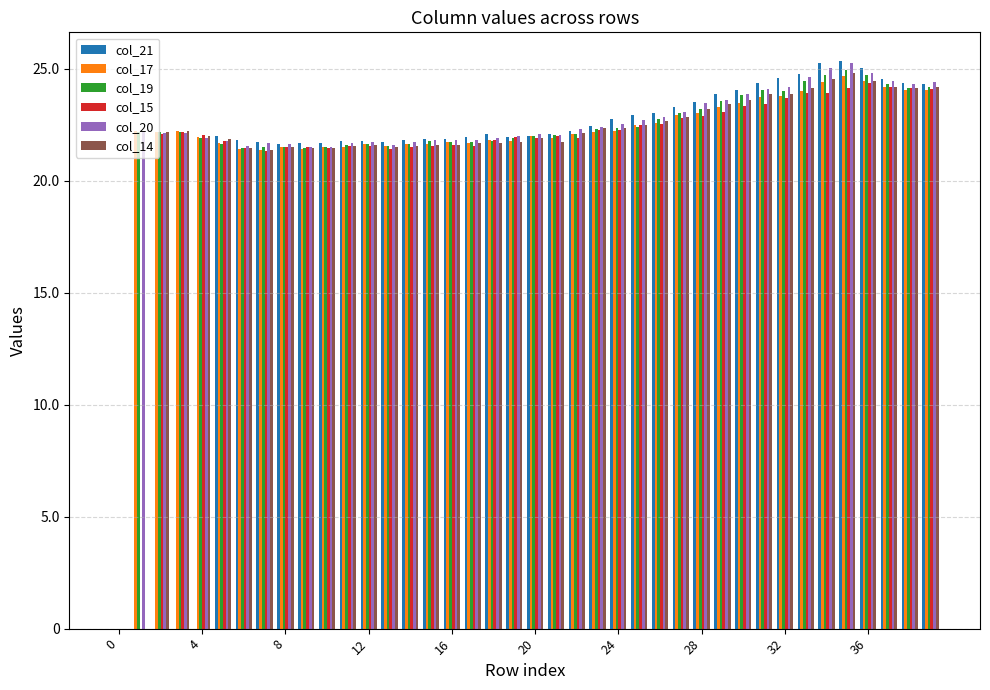

What is the sum of all col_21 values?

802.1